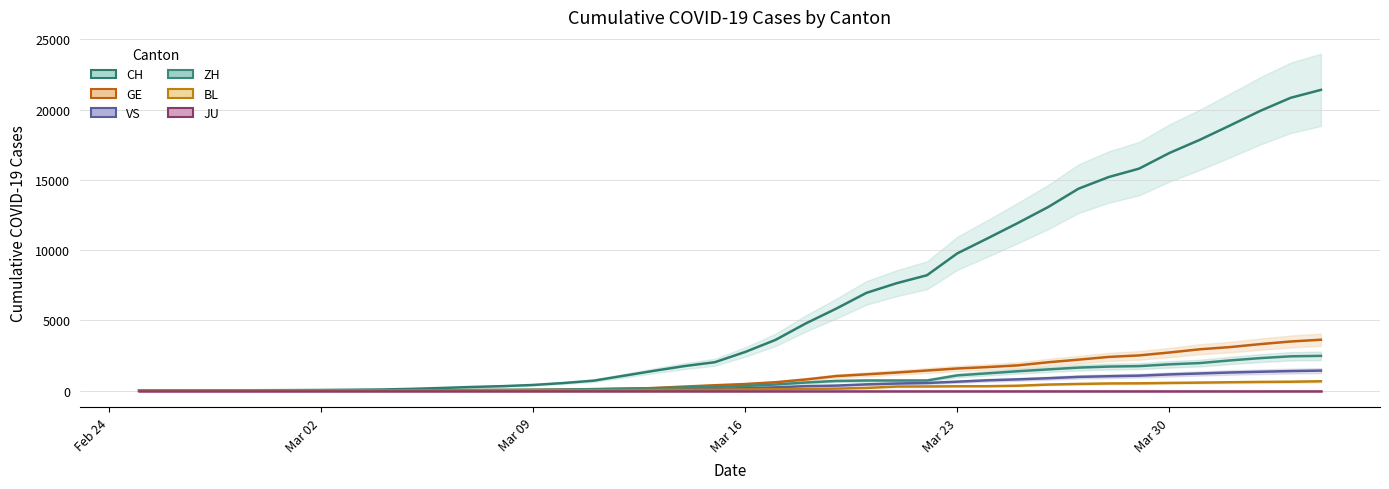

Reading left to right, what are all the values shown in this chart?

CH: 1	2	6	13	20	27	37	54	73	117	182	254	311	395	532	701	1053	1405	1740	2015	2744	3602	4774	5822	6948	7638	8205	9760	10831	11924	13060	14364	15196	15793	16906	17840	18863	19905	20833	21398
GE: 0	1	1	4	6	8	8	11	11	15	19	30	38	47	73	84	114	178	281	374	461	588	786	1026	1151	1280	1423	1568	1668	1789	2011	2196	2392	2498	2705	2934	3091	3302	3488	3615
VS: 0	0	0	1	1	2	3	3	4	5	6	7	12	17	22	30	53	76	98	115	172	225	312	349	436	498	535	628	728	794	875	969	1018	1056	1145	1212	1282	1334	1383	1416
ZH: 0	0	2	2	6	7	11	14	16	24	30	35	41	50	63	102	141	164	219	251	327	430	569	680	712	712	712	1076	1224	1371	1503	1630	1704	1736	1862	1953	2142	2306	2434	2467
BL: 0	0	0	1	2	2	2	2	2	6	6	15	19	20	22	26	26	42	47	54	76	89	116	134	184	282	289	302	306	341	422	466	502	511	539	561	588	610	625	656
JU: 0	0	0	0	0	0	0	0	0	0	0	0	0	0	0	0	0	0	0	0	0	0	0	0	0	0	0	0	0	0	0	0	0	0	0	0	0	0	0	0